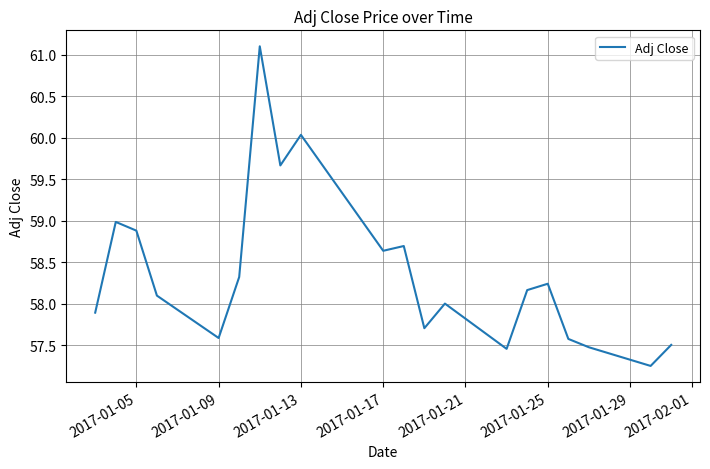

What is the maximum value shown in the chart?

61.1